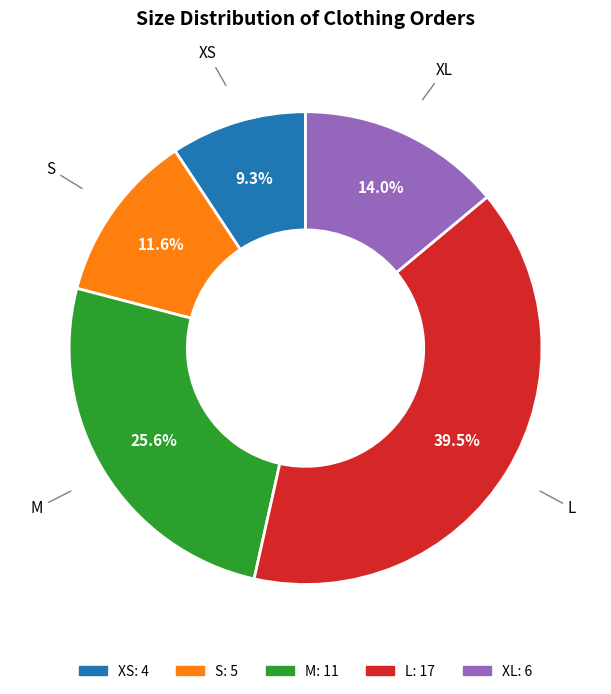

What is the smallest slice in the pie chart?

XS